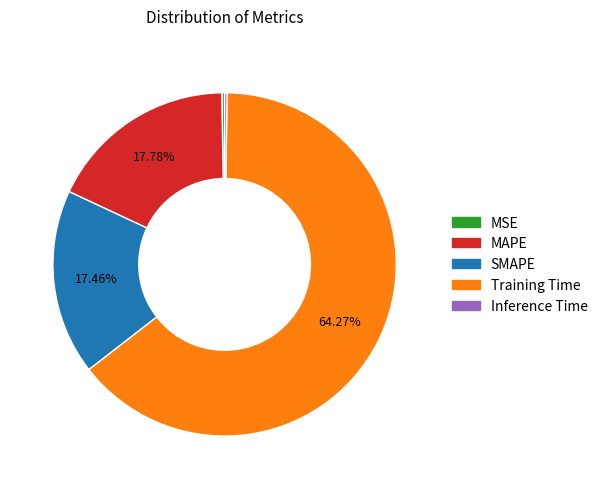

What is the largest slice in the pie chart?

Training Time